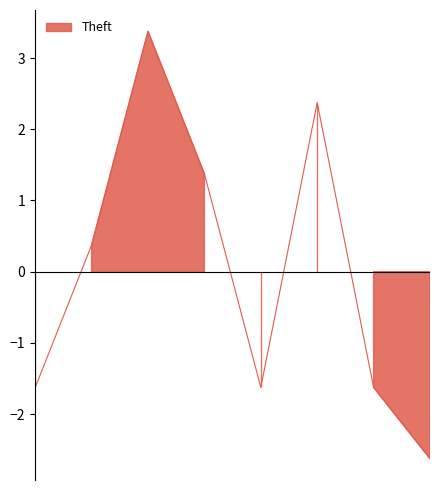

What value does the data have at 2017?

3.4